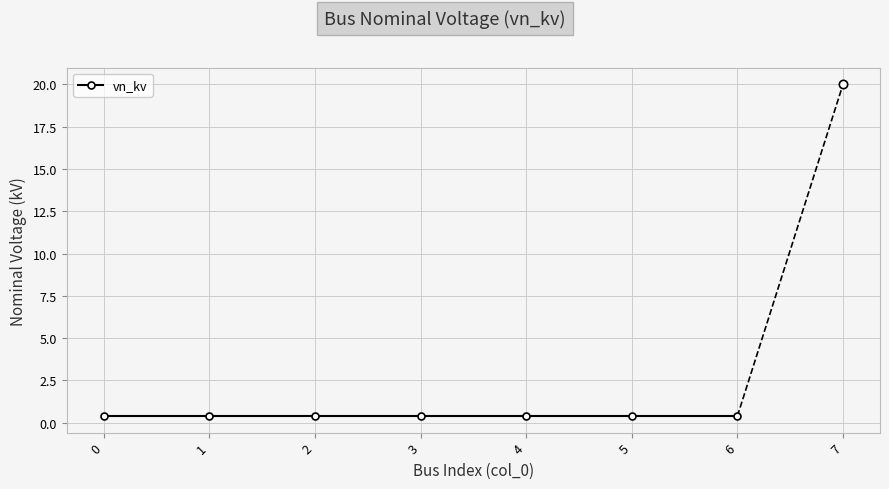

List the labels in order of value, largest first.

7, 0, 1, 2, 3, 4, 5, 6